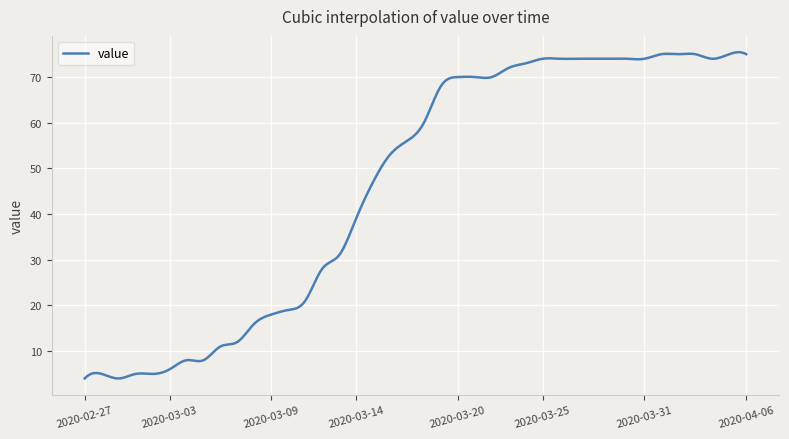

Count the number of categories in the chart.

400